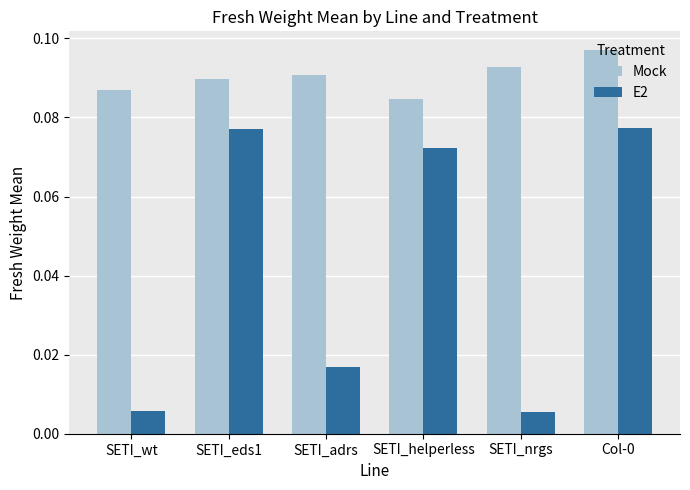

List the series in order of their overall mean, highest first.

Mock, E2